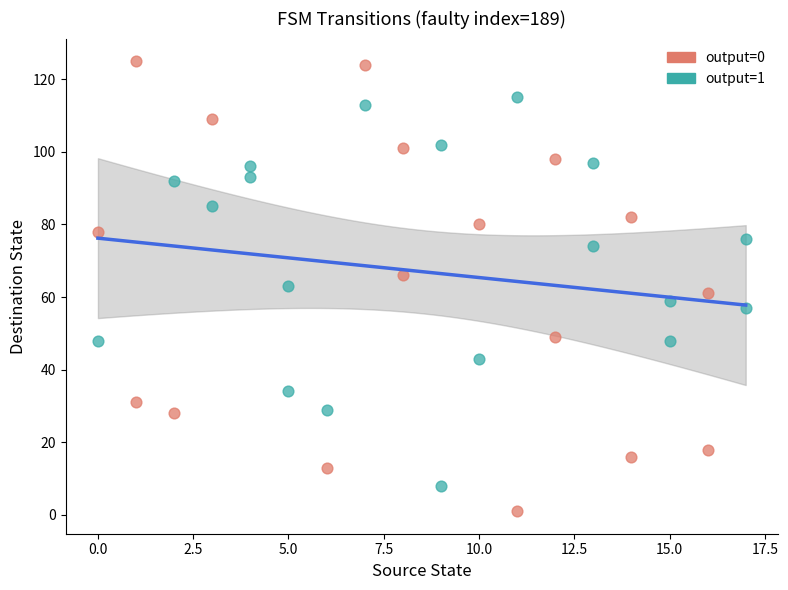

Which series has the widest spread of Y values?

output=0